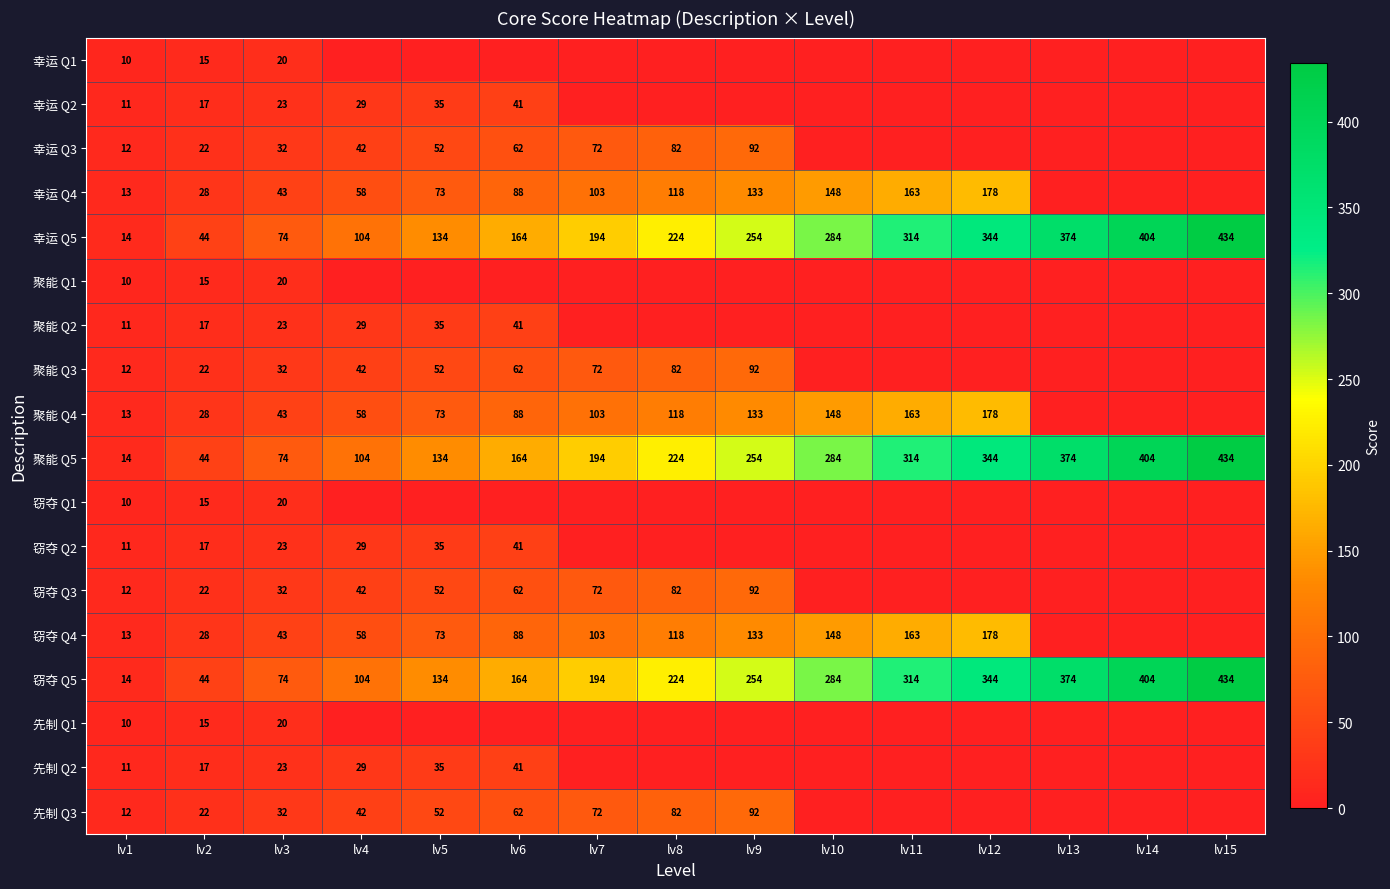

What is the sum of all 聚能 Q5 values?

3360